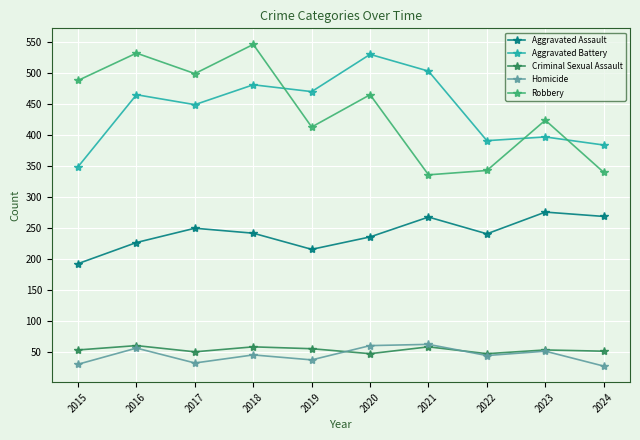

The Aggravated Battery series shows 750 at 2019. True or false?

False